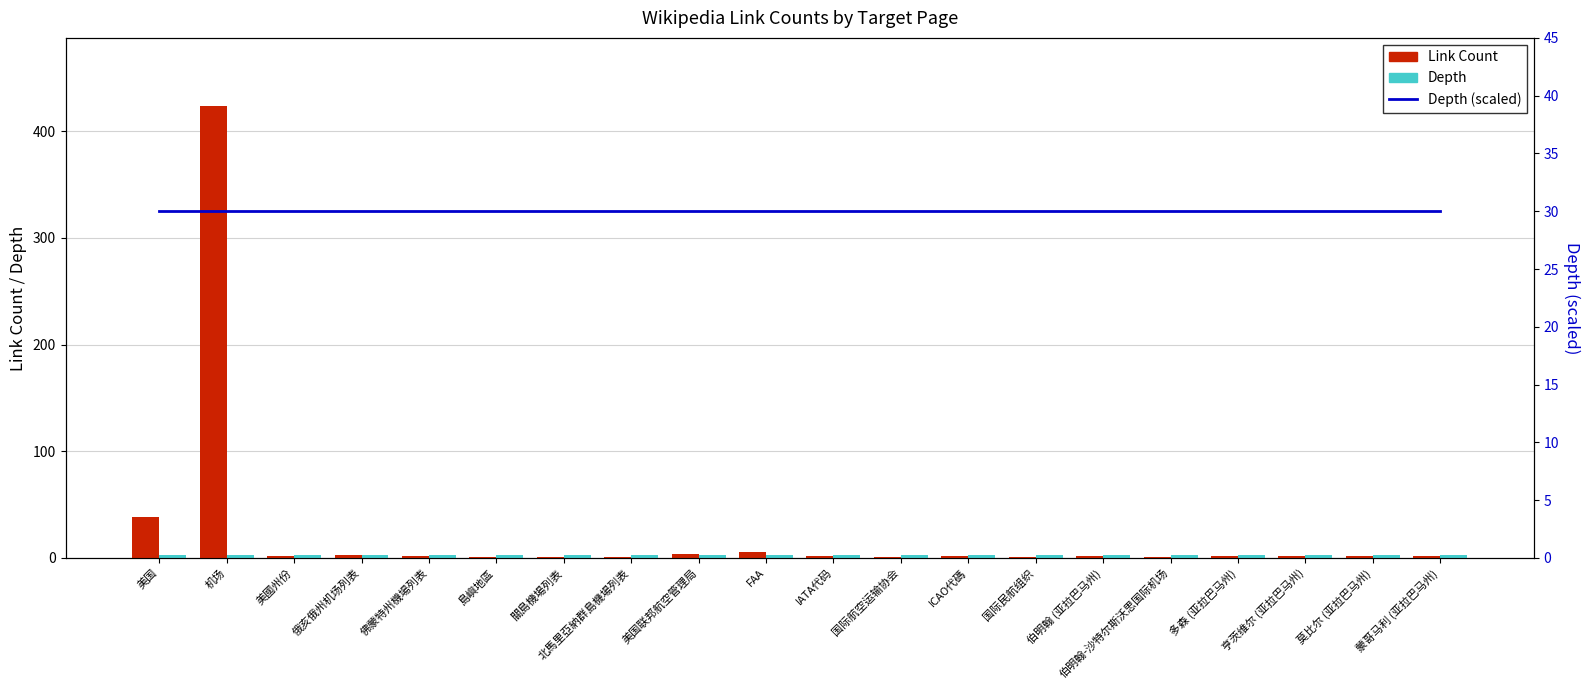

Which has a higher value, ICAO代碼 or 国际航空运输协会?

ICAO代碼